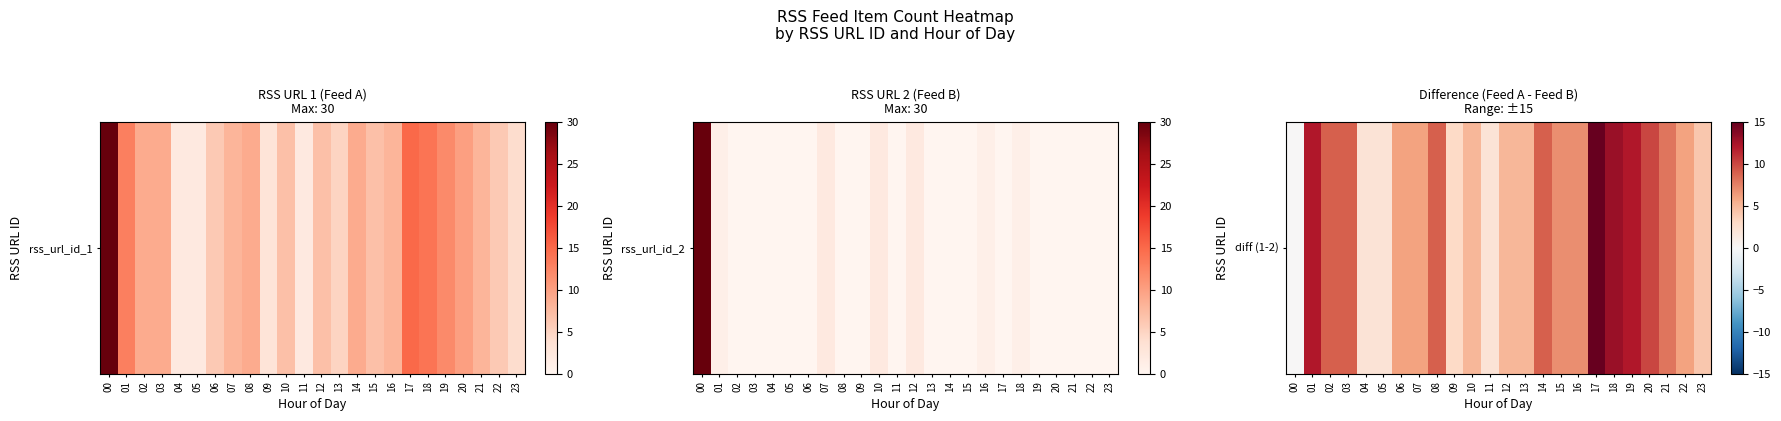

What is the greatest value displayed?

15